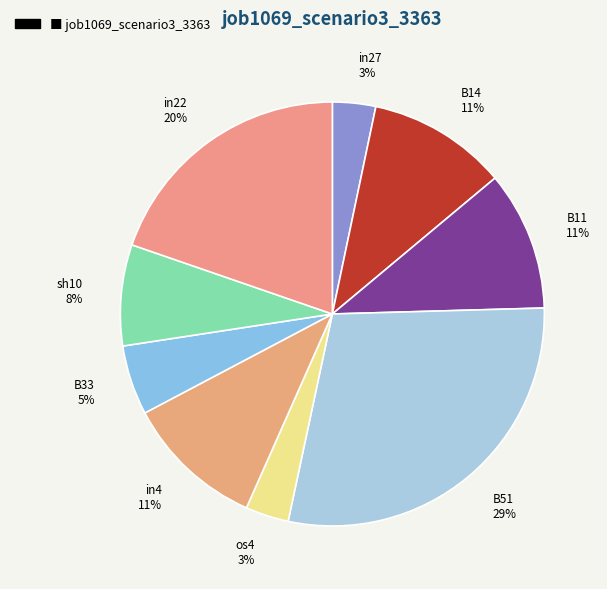

True or false: in4 11% accounts for 11% of the total.

True